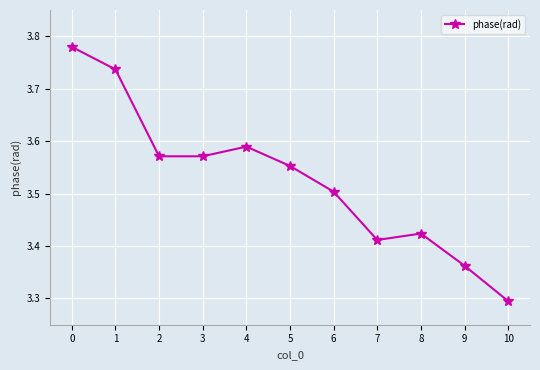

The value at 0 is 6.8. True or false?

False